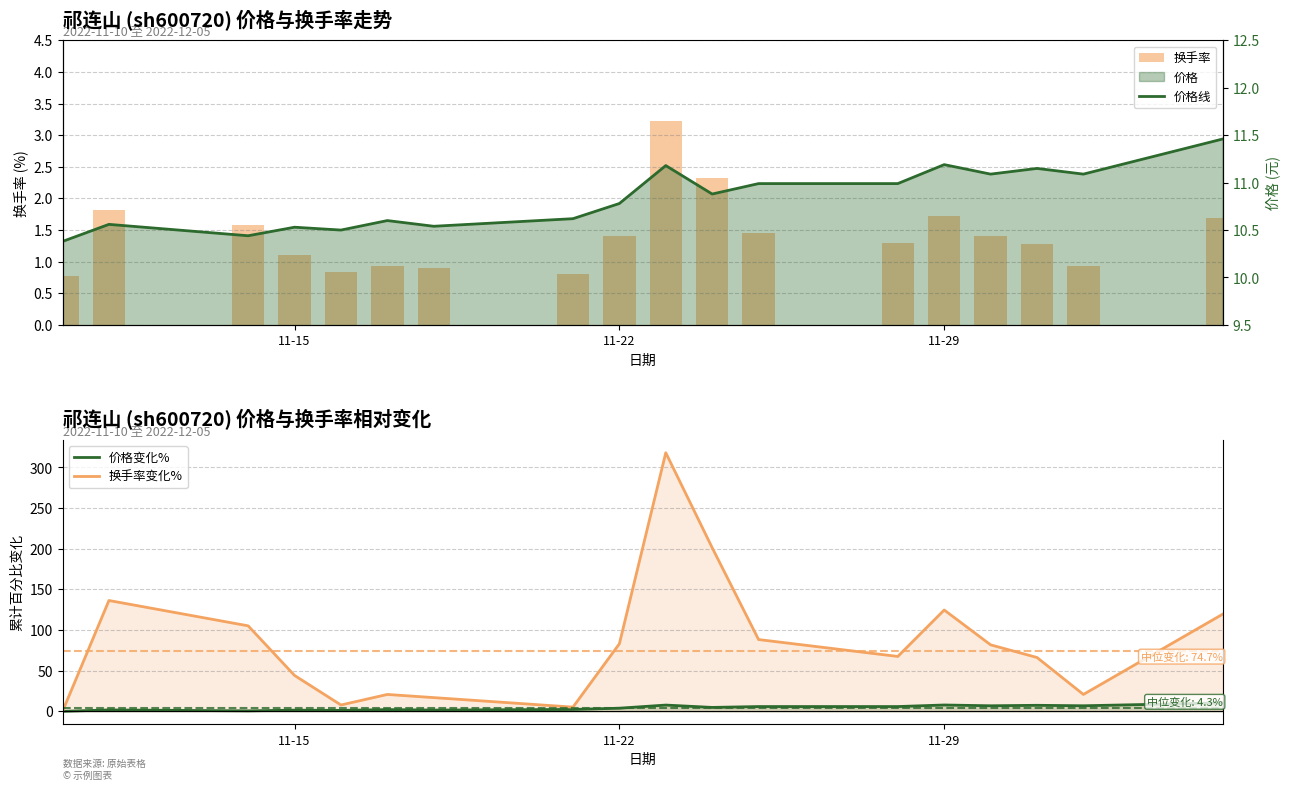

Is it true that 价格变化% equals 7.8 at 11-29?

True